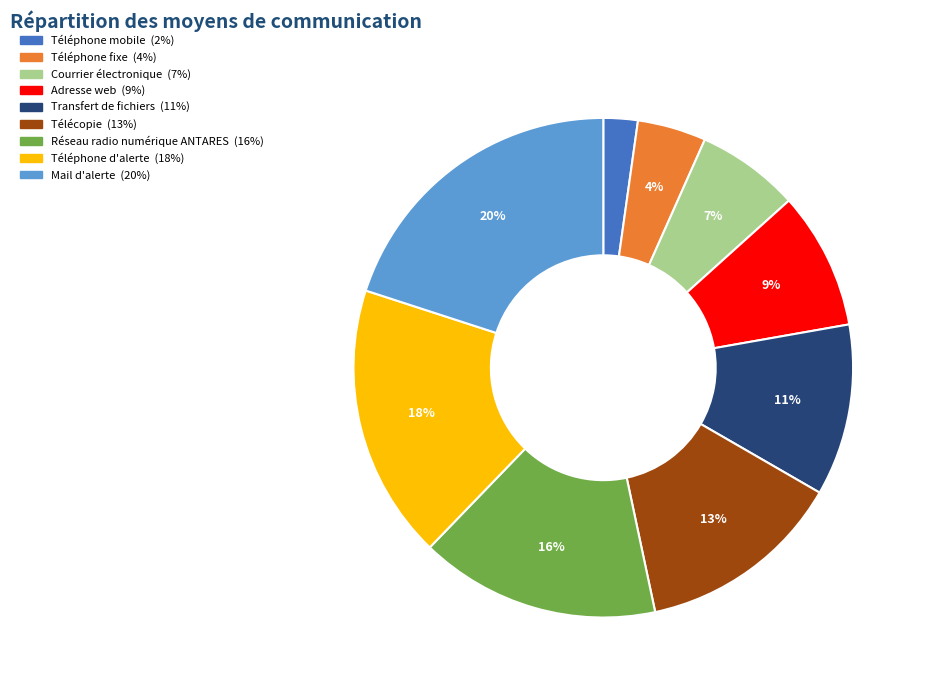

Does any single category account for the majority?

No